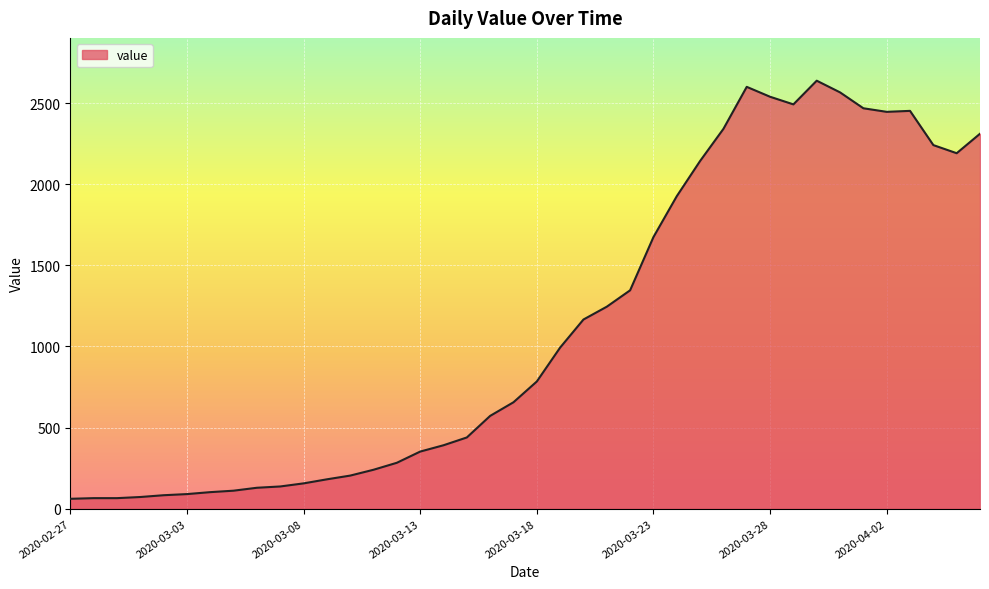

What is the minimum value shown in the chart?

61